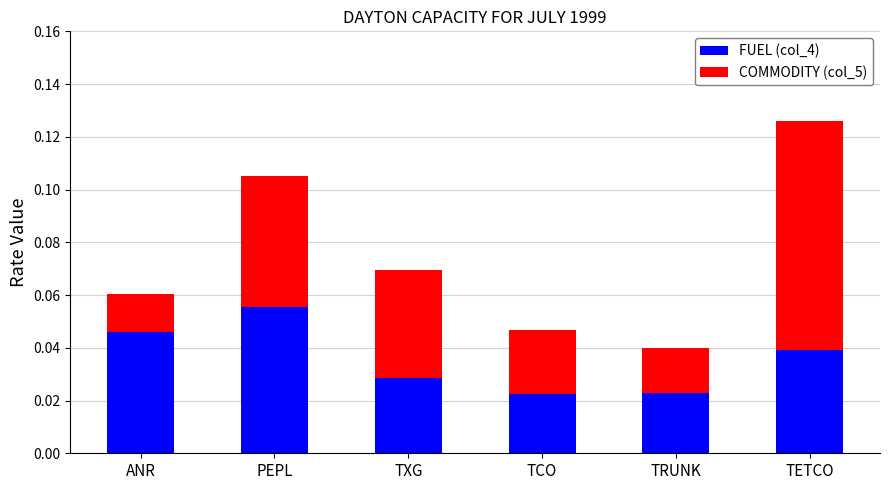

How many series are shown in this chart?

2